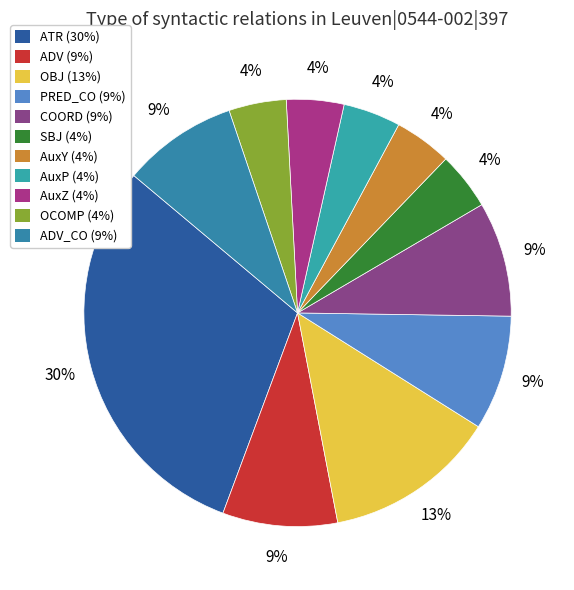

How many slices are in this pie chart?

11